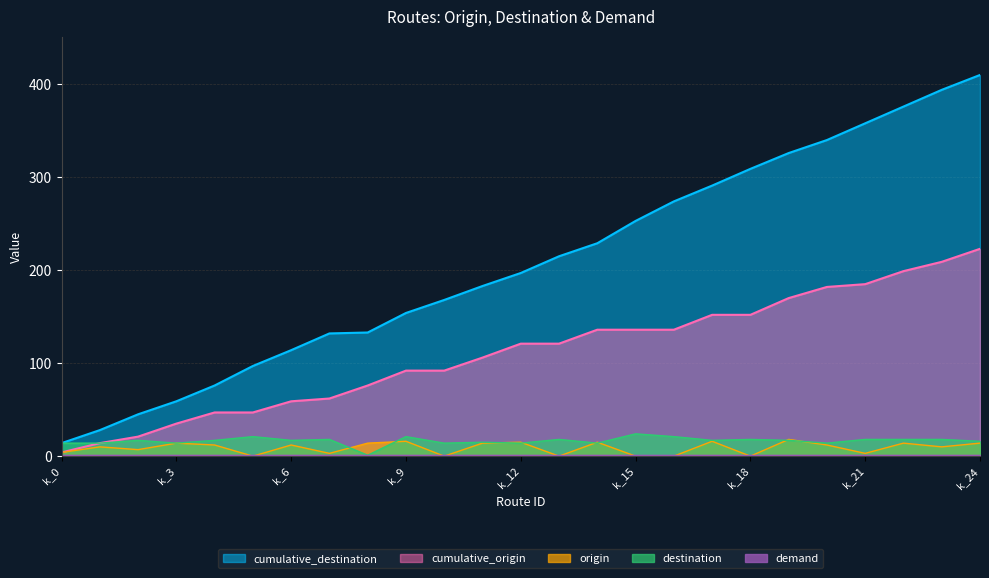

The value of destination at k_11 is 15. True or false?

True